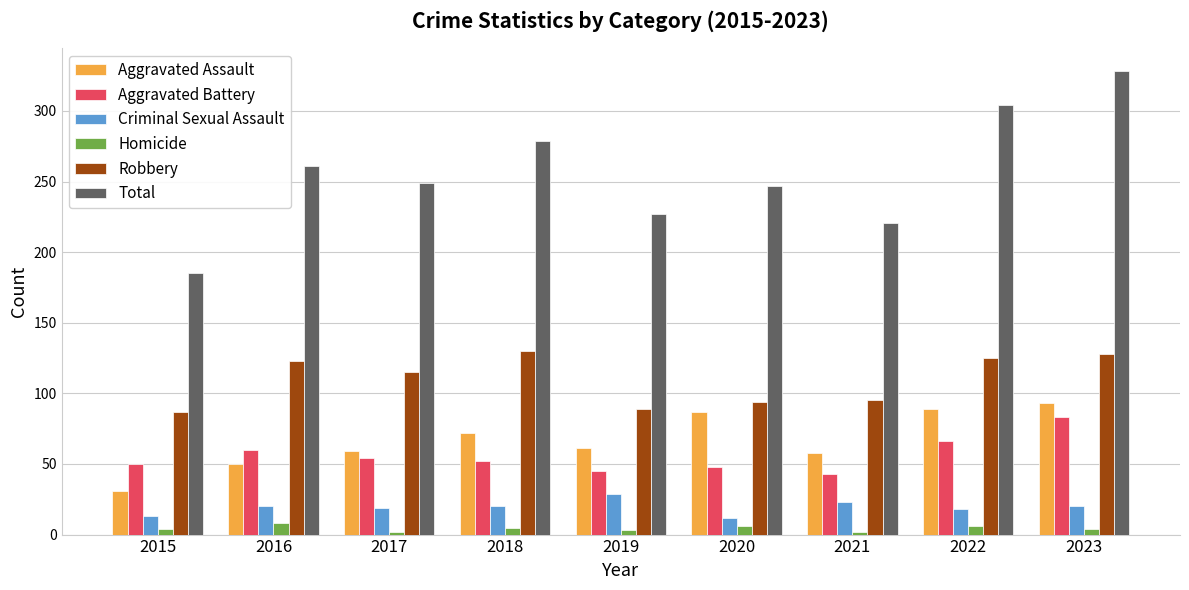

What is the value of the Robbery bar at the 9th from the left?

128